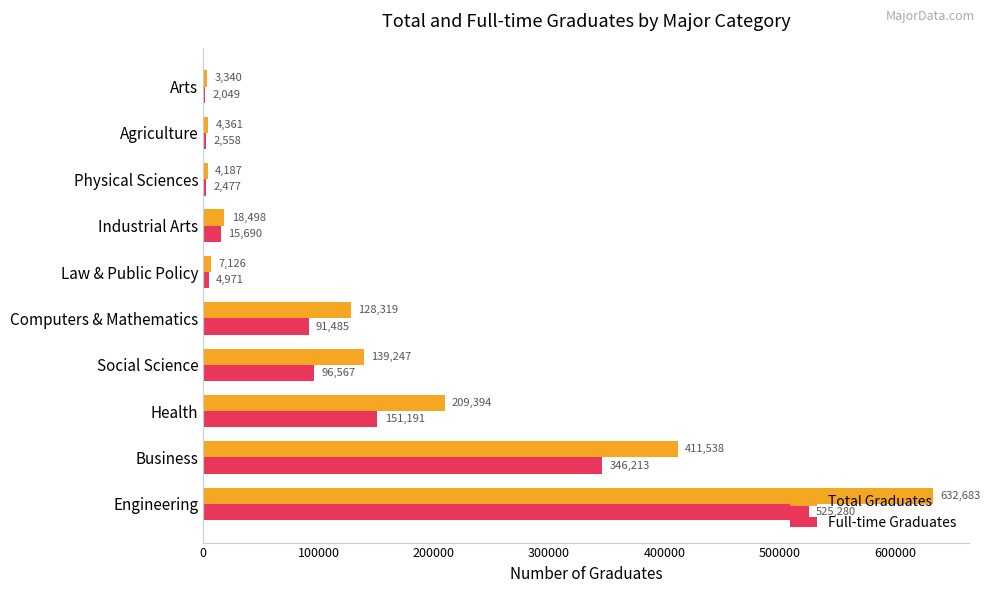

Where is Total Graduates nearest to the value 318011?

Business